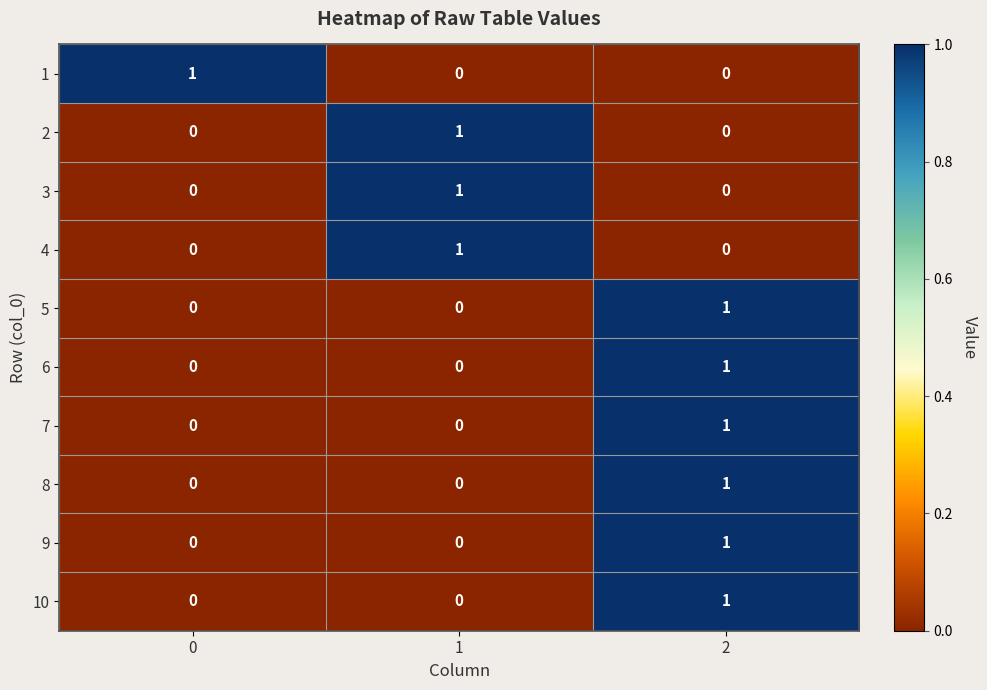

True or false: 8 has a value of 1 at 2.

True